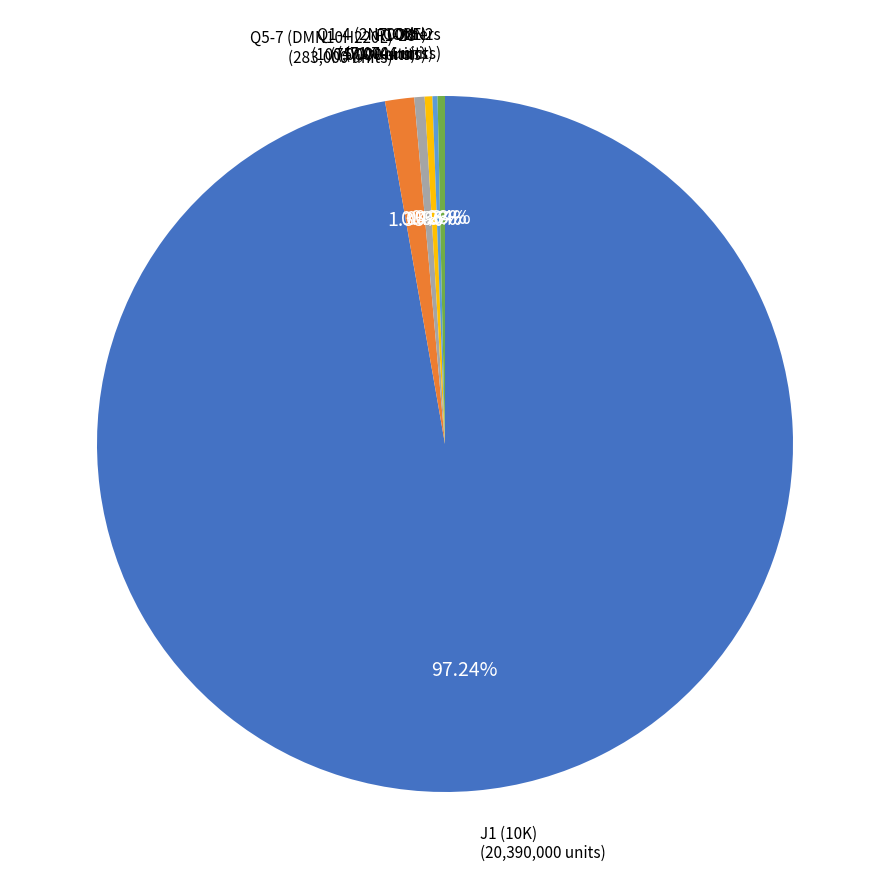

Is there any slice that represents more than half of the pie?

Yes